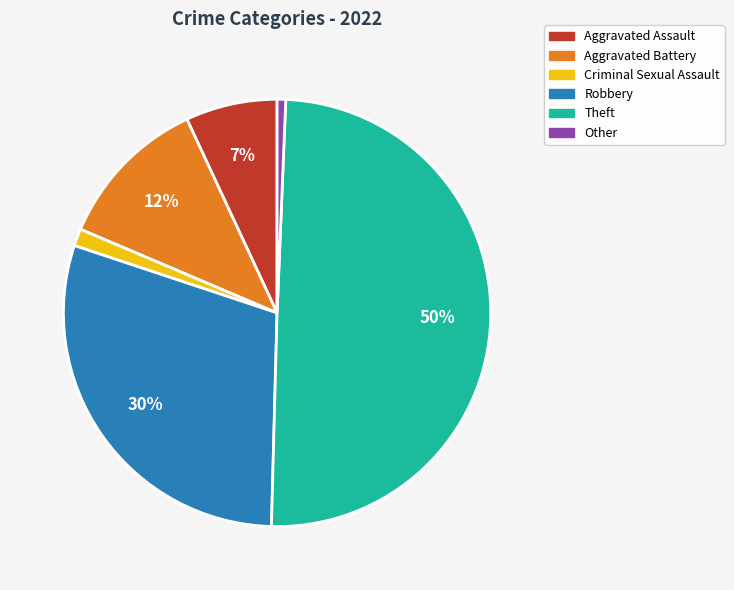

Is Aggravated Assault the majority of the pie?

No